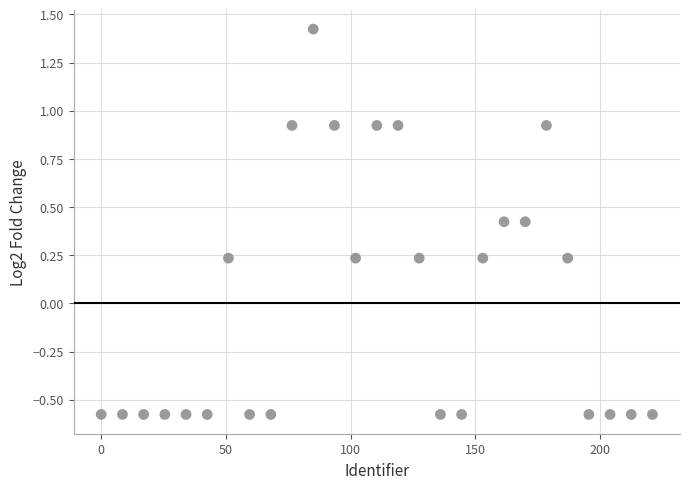

What is the range of Y values (max minus min)?

2.0